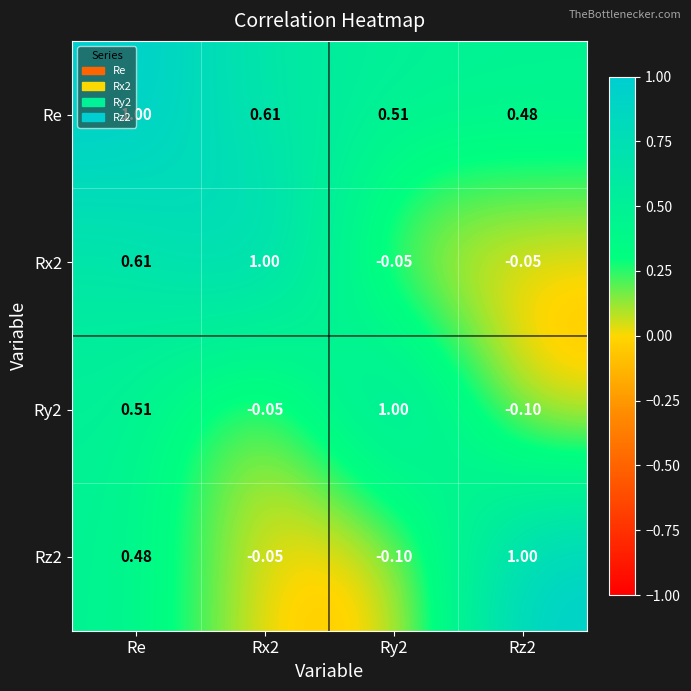

At which label does Rx2 first exceed 0?

Re